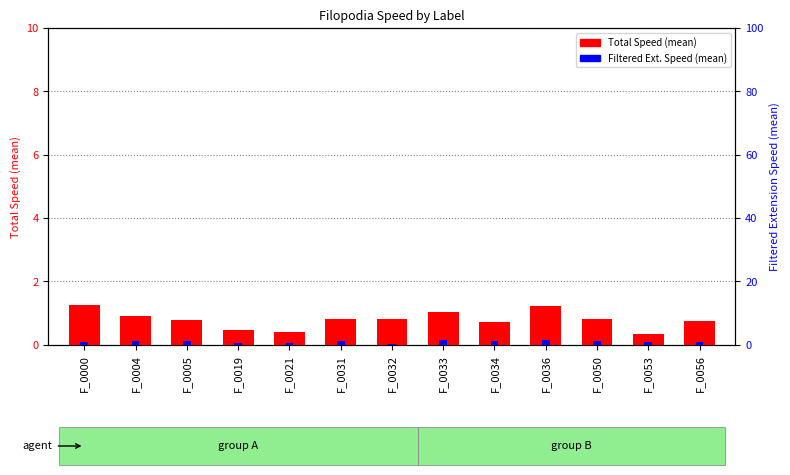

Is the value of Total Speed (mean) at F_0036 greater than the value of Filtered Ext. Speed (mean) at F_0032?

Yes